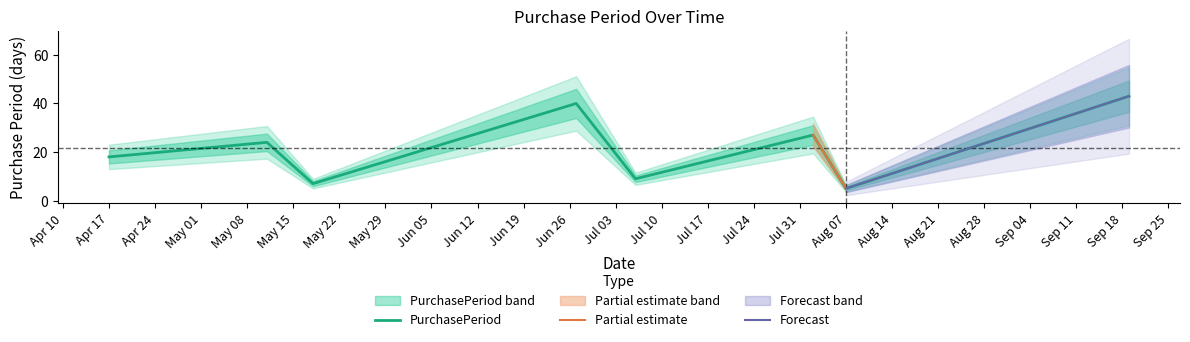

What is the lowest value of the PurchasePeriod series?

5